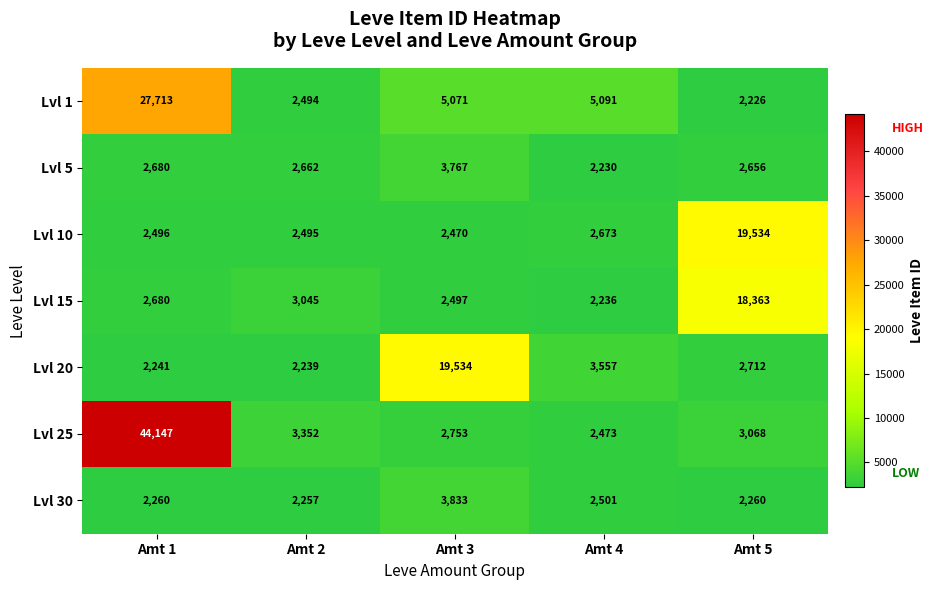

Where is Lvl 25 nearest to the value 23310?

Amt 2